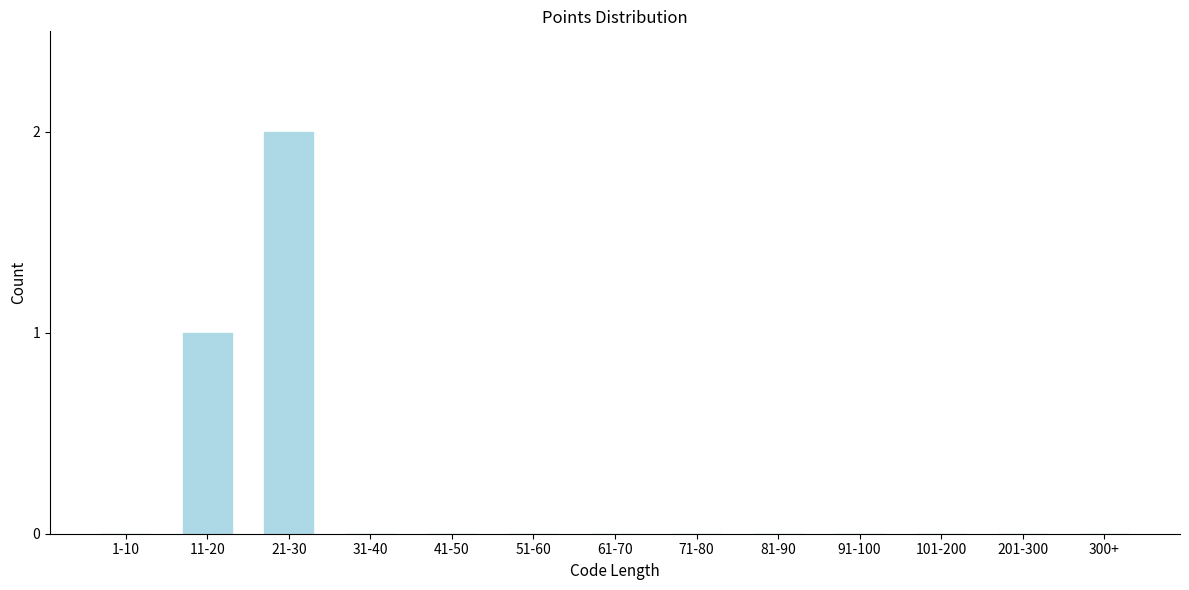

Reading left to right, extract all data points from this chart.

1-10=0	11-20=1	21-30=2	31-40=0	41-50=0	51-60=0	61-70=0	71-80=0	81-90=0	91-100=0	101-200=0	201-300=0	300+=0